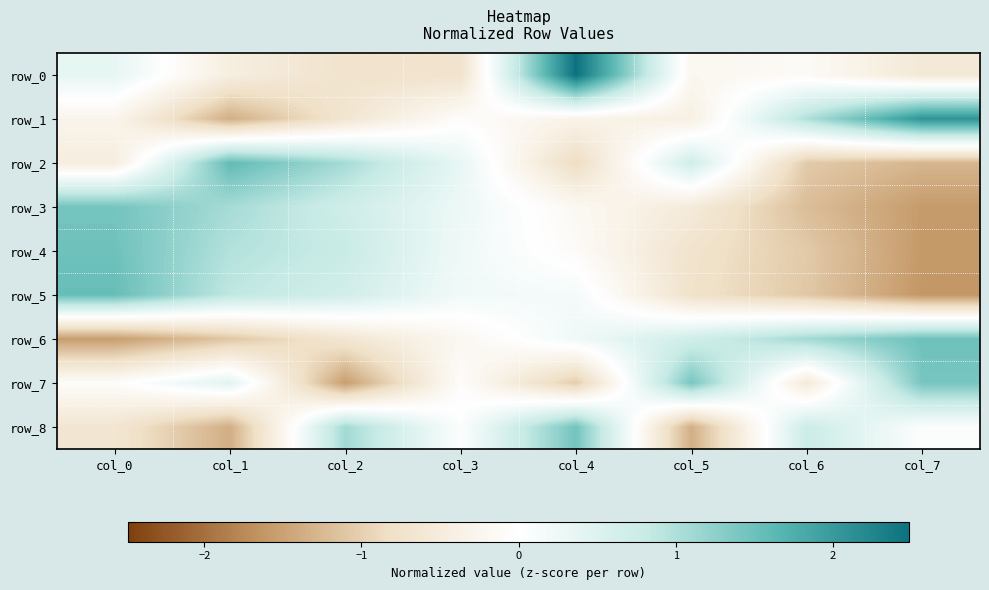

What is the maximum value shown in the chart?

2.5